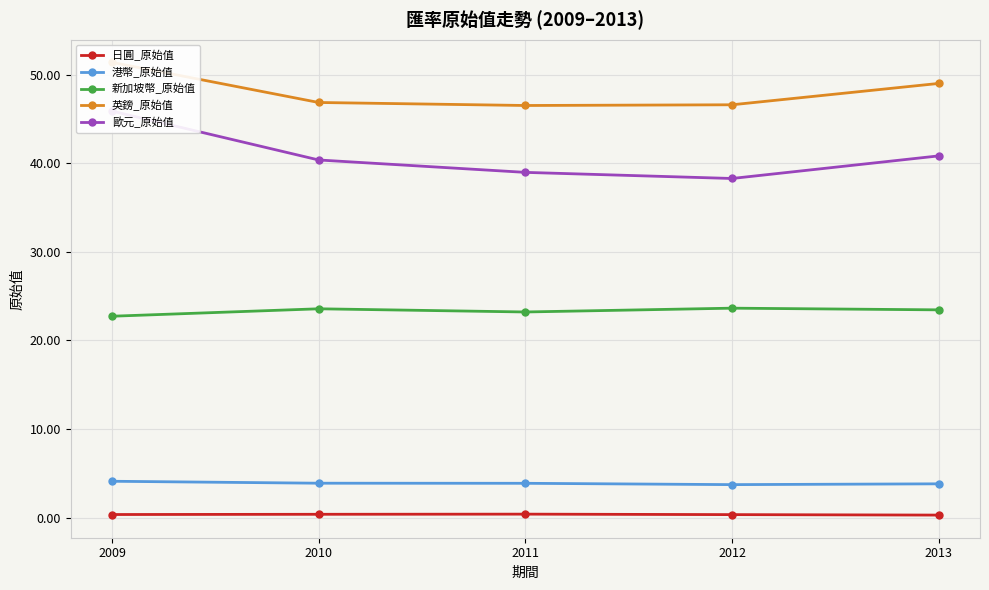

In 日圓_原始值, how many points are higher than both neighbors (excluding endpoints)?

1